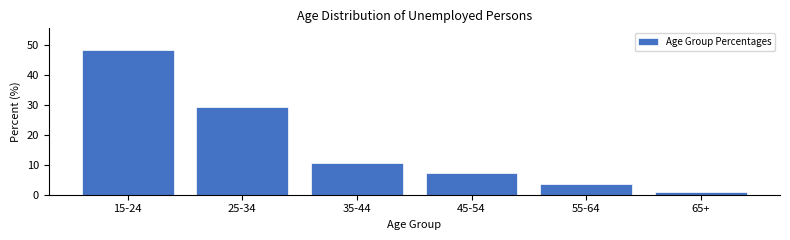

Reading left to right, what are all the values shown in this chart?

15-24=48.4	25-34=29.4	35-44=10.7	45-54=7.1	55-64=3.5	65+=0.9